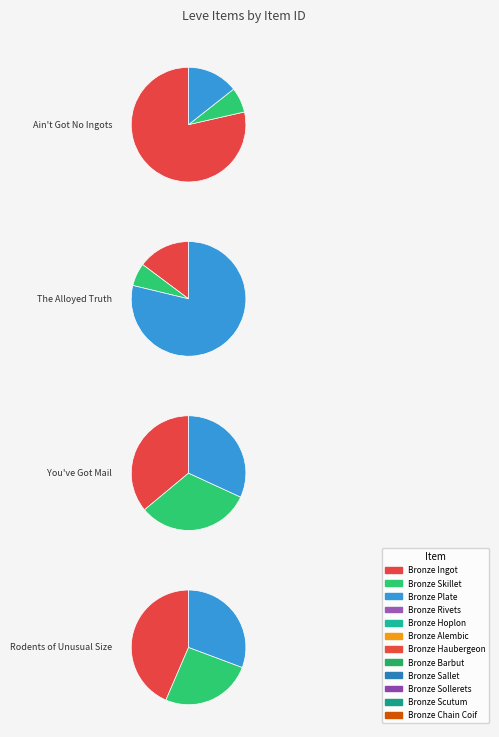

Rank the categories by value from highest to lowest.

Bronze Ingot, Bronze Alembic, Bronze Rivets, Bronze Plate, Bronze Sollerets, Bronze Haubergeon, Bronze Barbut, Bronze Sallet, Bronze Chain Coif, Bronze Skillet, Bronze Scutum, Bronze Hoplon